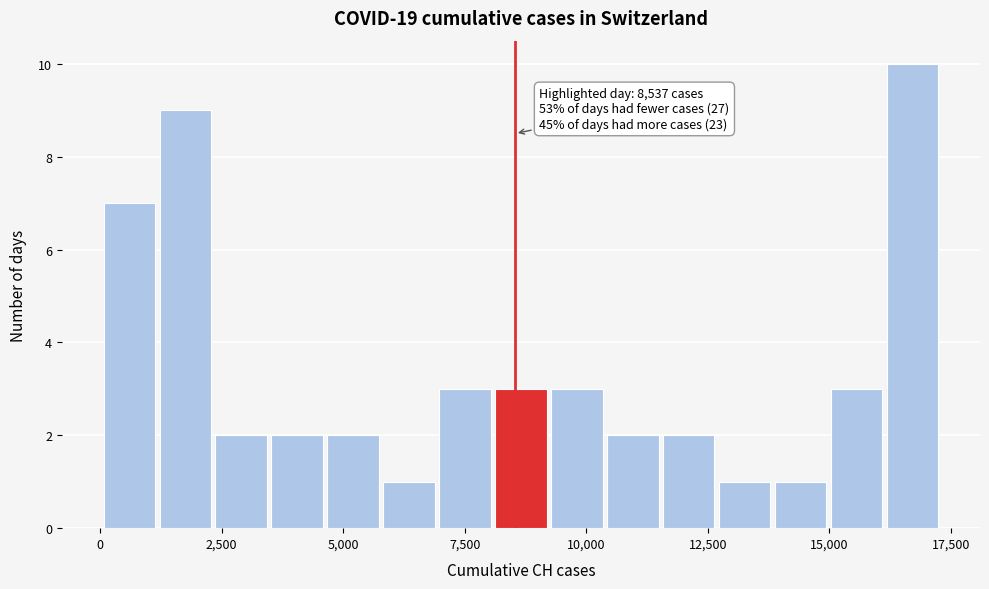

Read against the x-axis, roughly where is the centre of the tallest bar?

16500